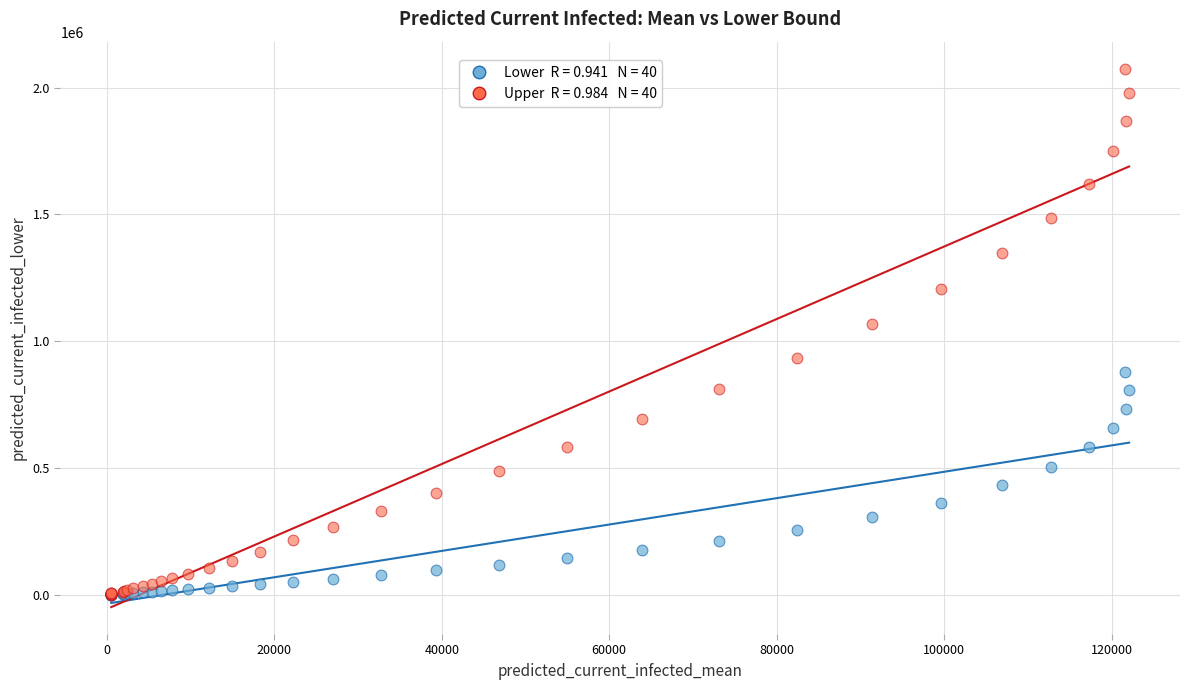

Across all series, what Y value is closest to 1037810?

1067615